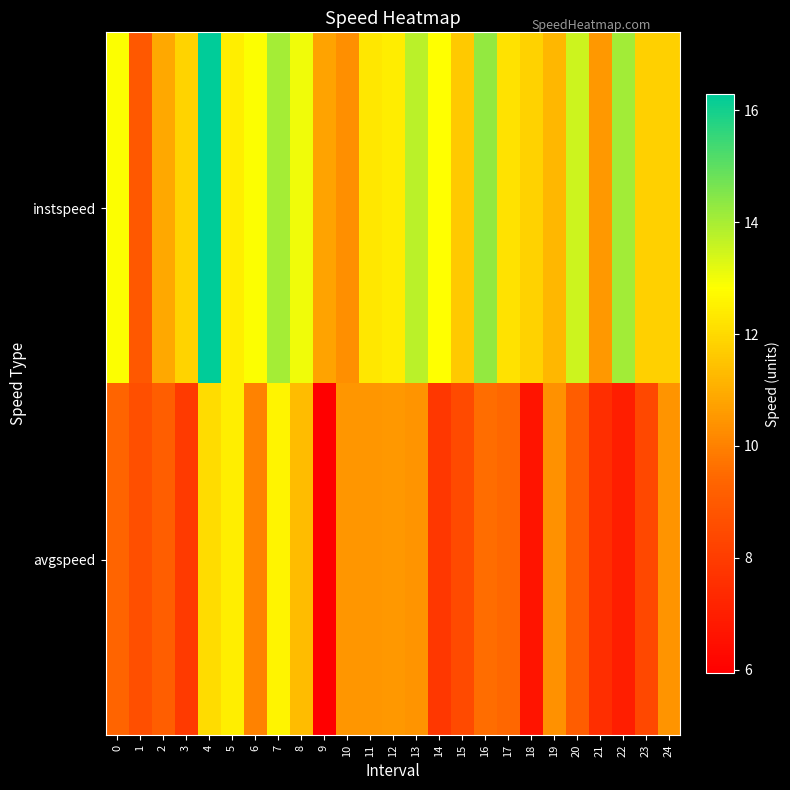

What is the greatest value displayed?

16.3